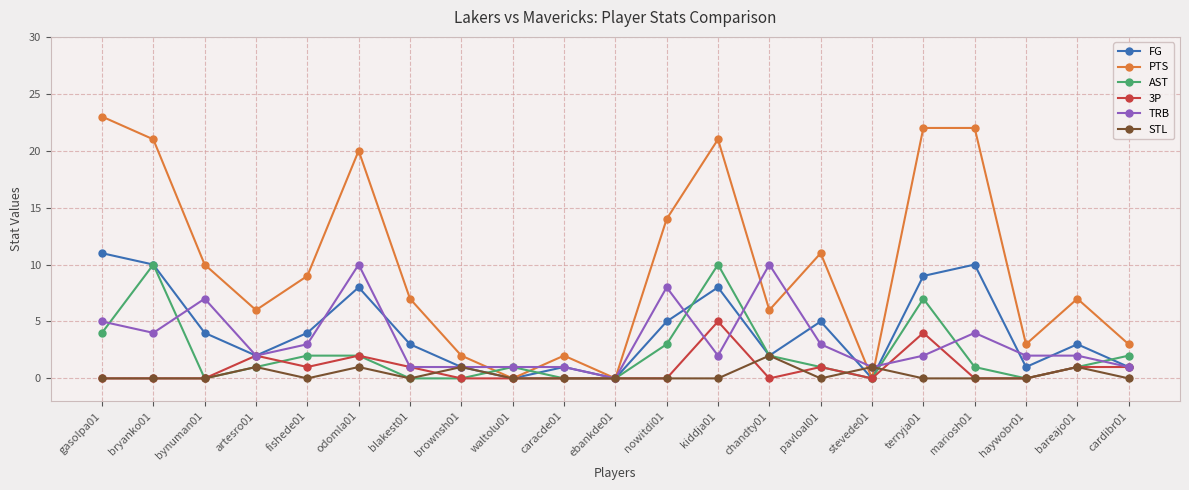

Which series has the largest total across all categories?

PTS